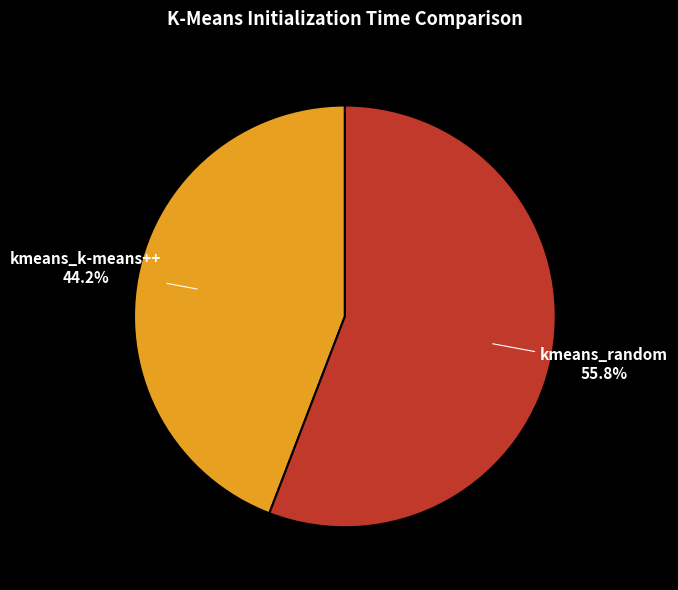

To the nearest percent, what portion does kmeans_k-means++ represent?

44%